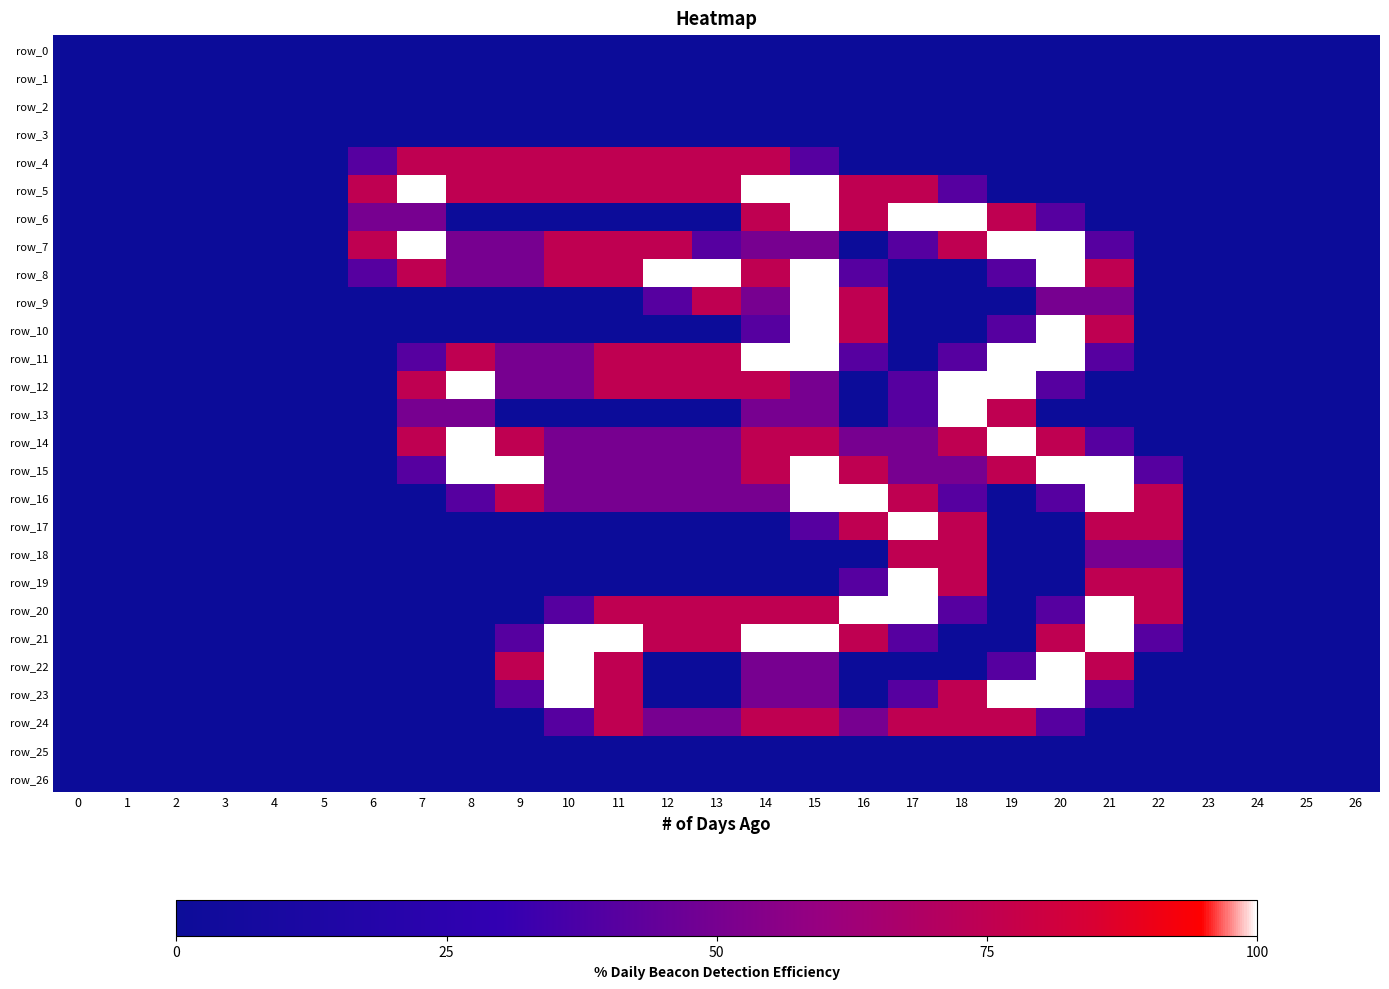

At how many categories does at least one series exceed 0?

17